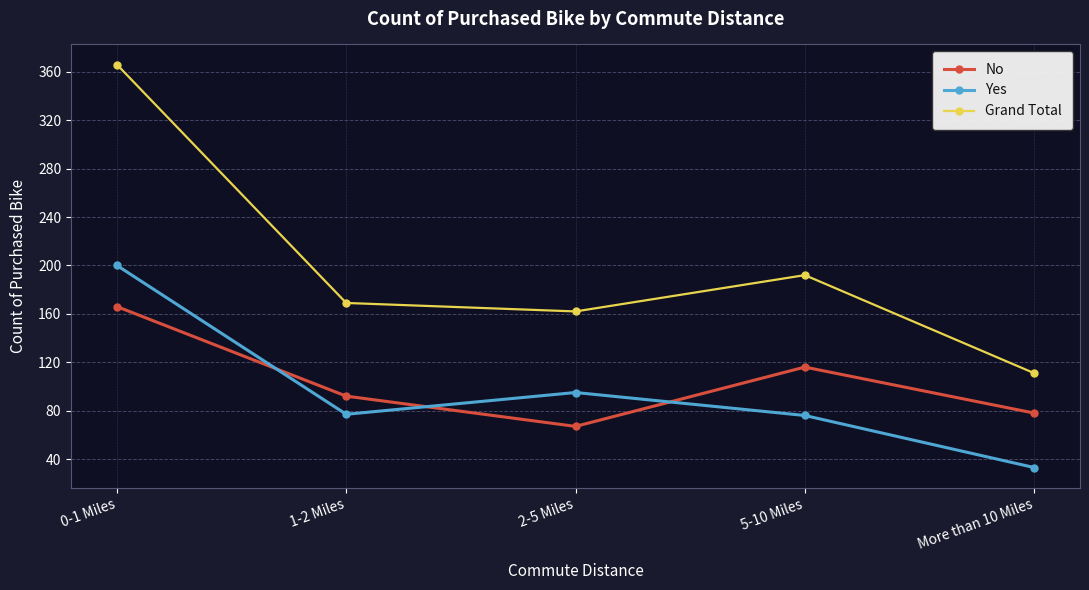

Which series has the widest spread of values?

Grand Total